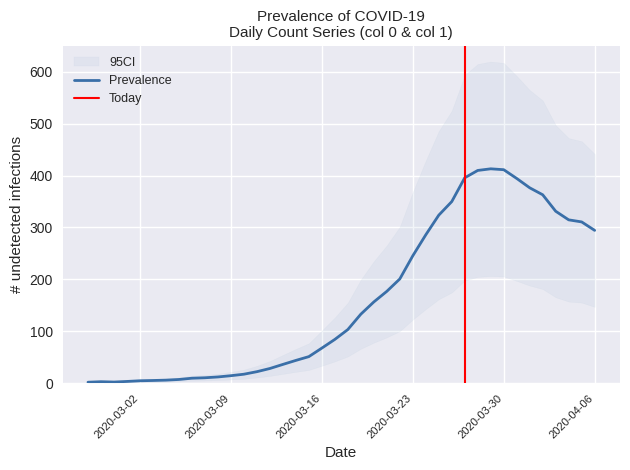

The value of Prevalence at 2020-03-23 is 51.0. True or false?

False